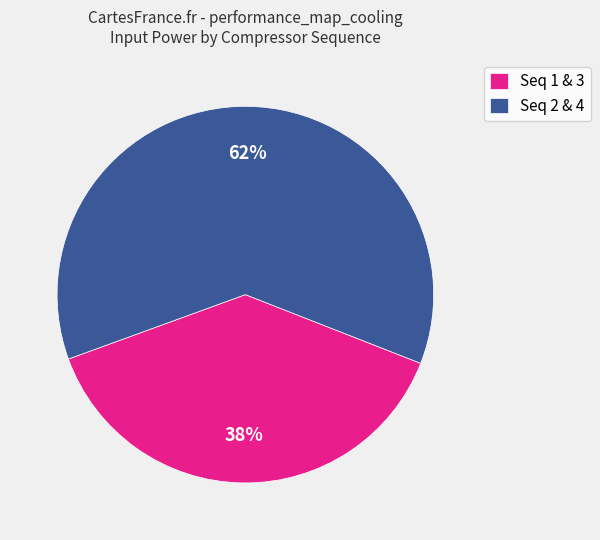

Is there a majority slice in this chart?

Yes